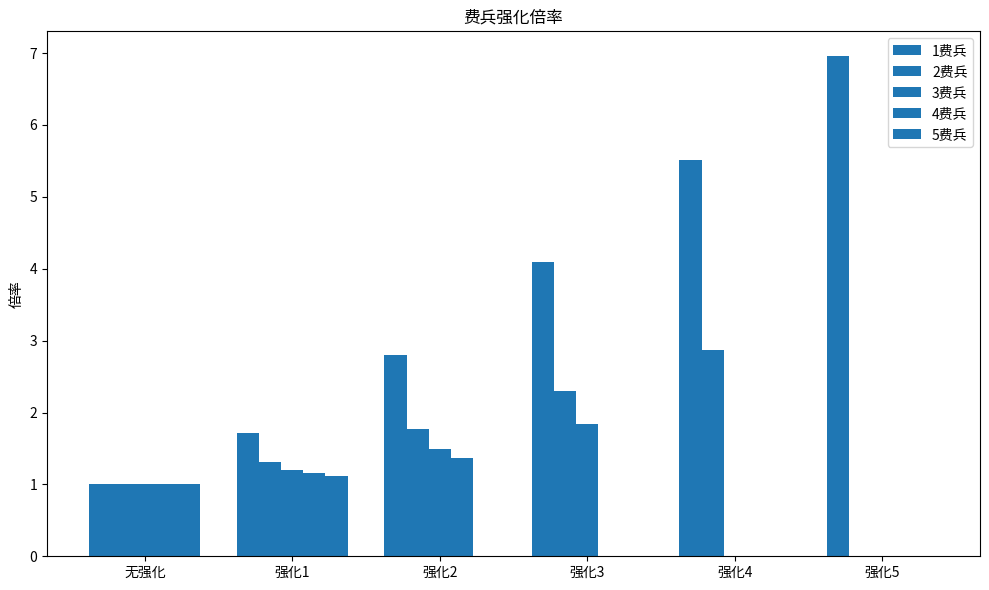

The 5费兵 series shows 1.0 at 无强化. True or false?

True